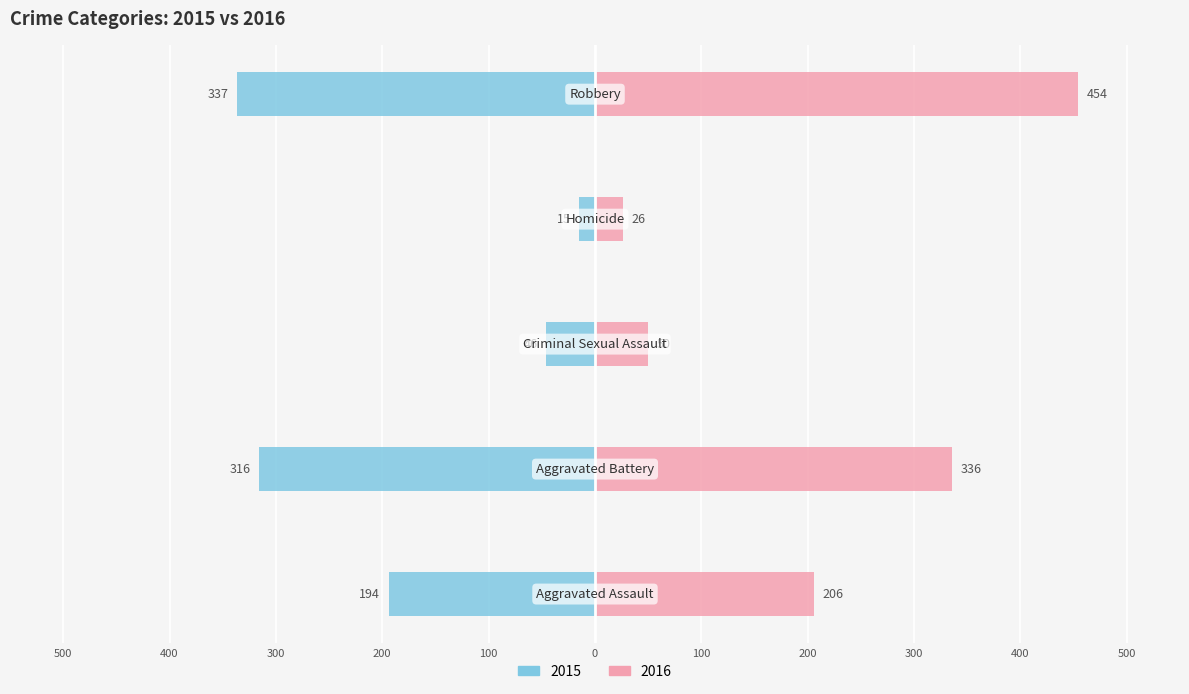

At which label does 2016 reach its minimum?

Homicide